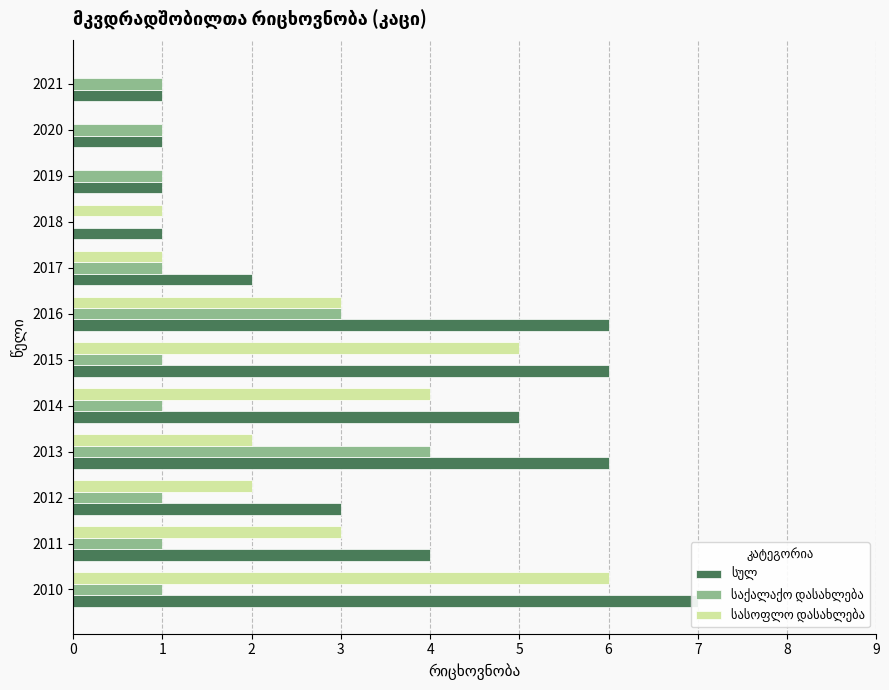

True or false: სასოფლო დასახლება has a value of 3 at 6.

True